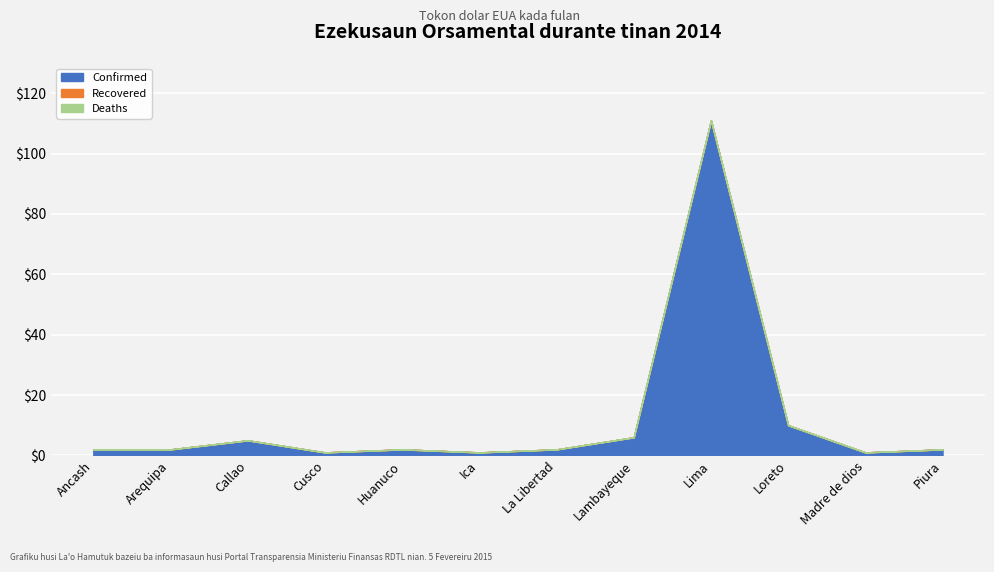

Between La Libertad and Madre de dios, which is larger?

La Libertad